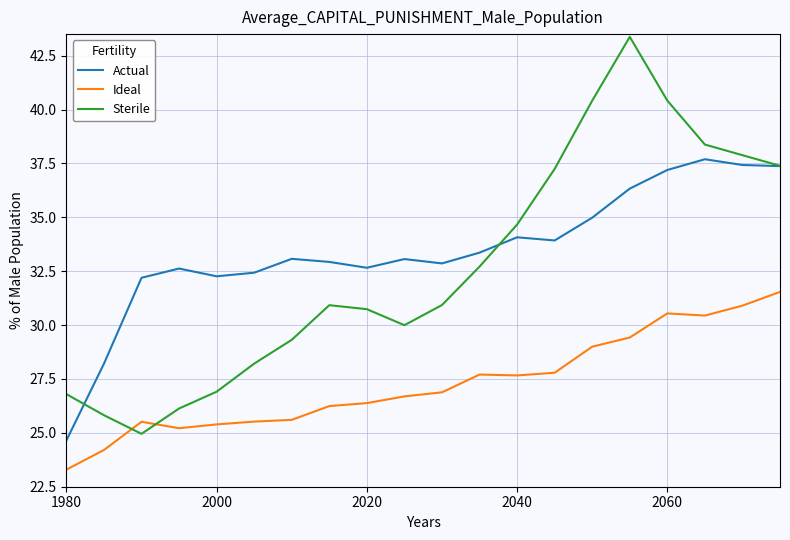

At how many categories does at least one series exceed 29?

18